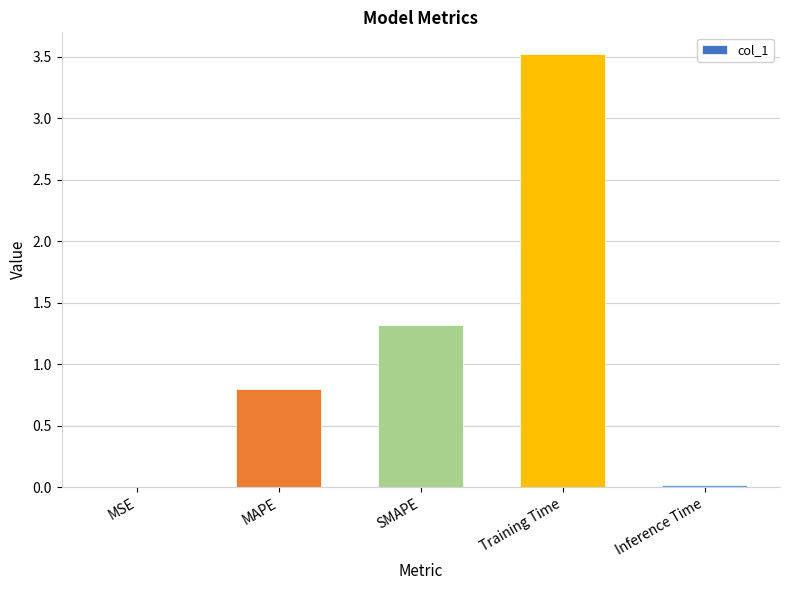

Read the value at Training Time.

3.5